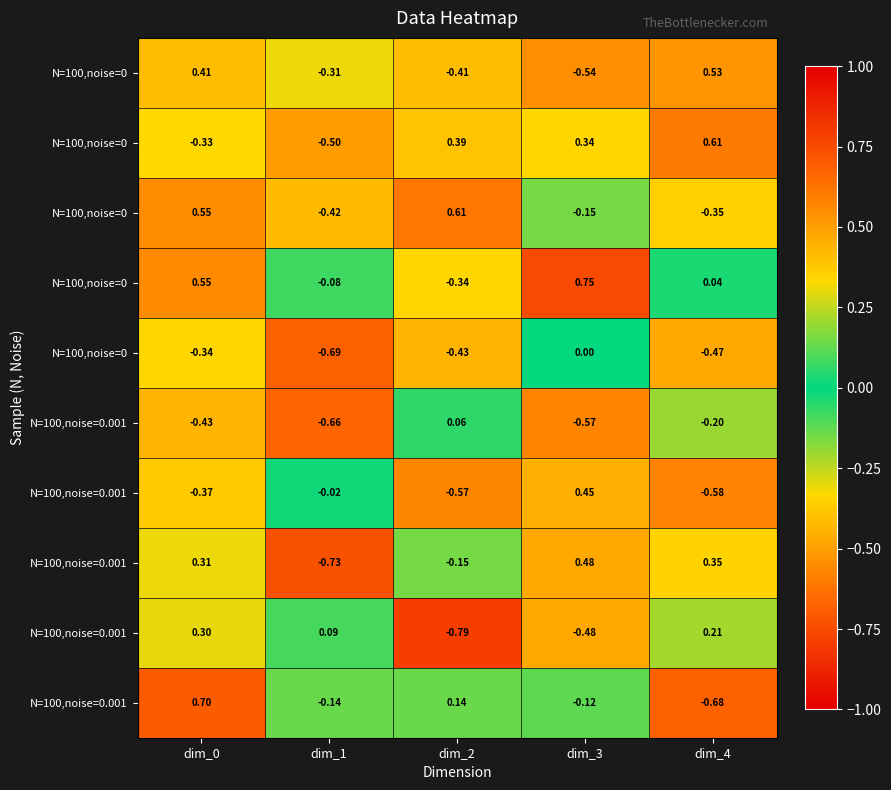

Count the number of categories in the chart.

5